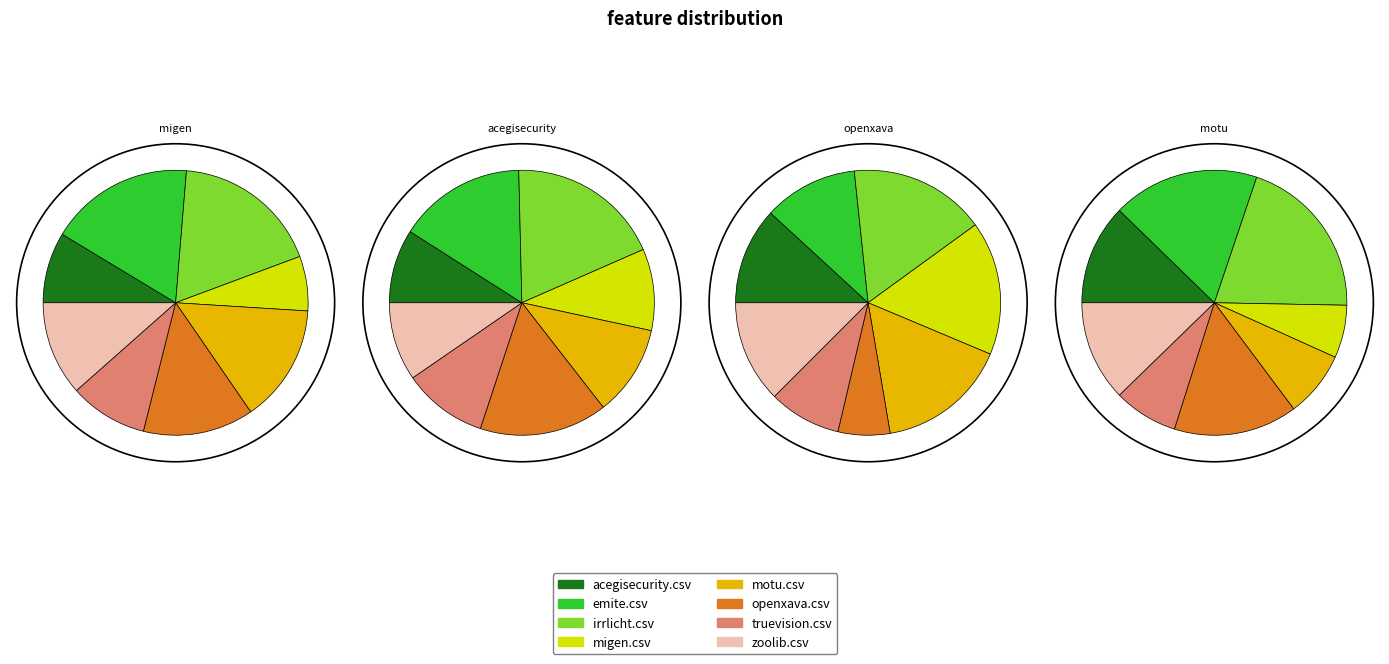

Is the sum of openxava.csv and zoolib.csv greater than half?

No